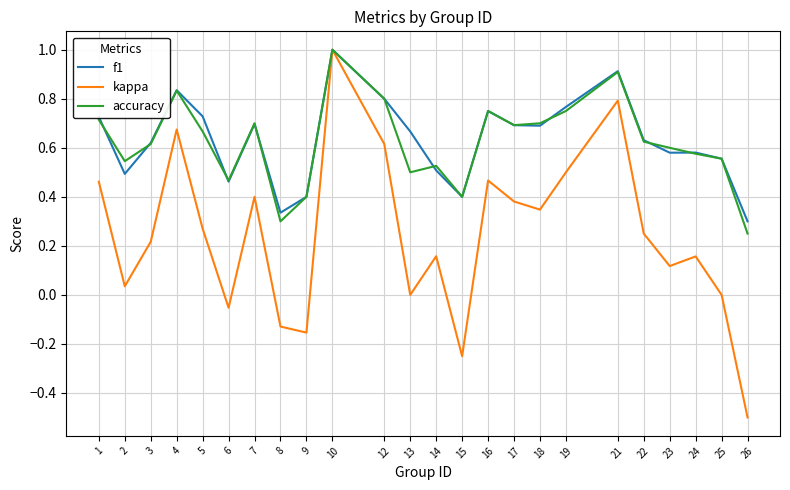

What is the minimum value shown in the chart?

-0.5